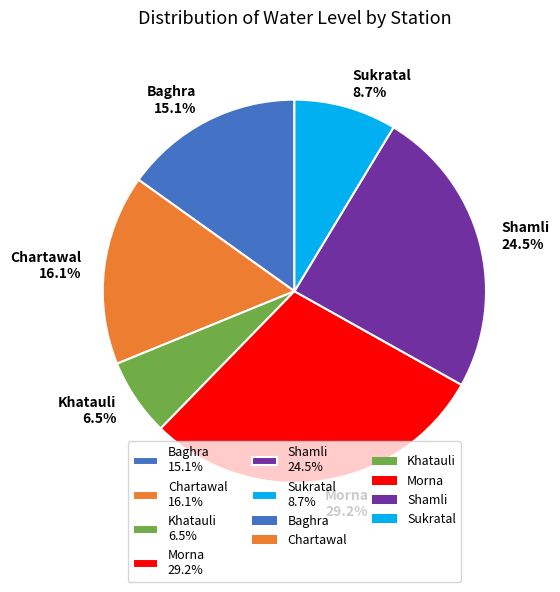

How many segments does this pie chart have?

6